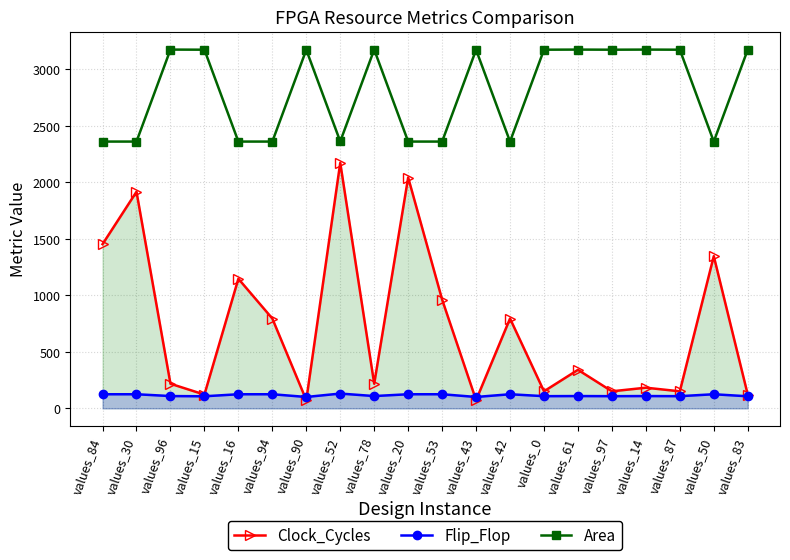

What is the difference between the maximum and minimum values in the Flip_Flop series?

30